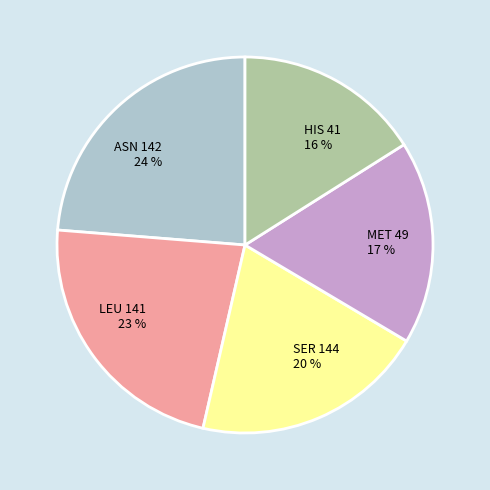

Is it true that ASN 142 is 24% of the pie?

True